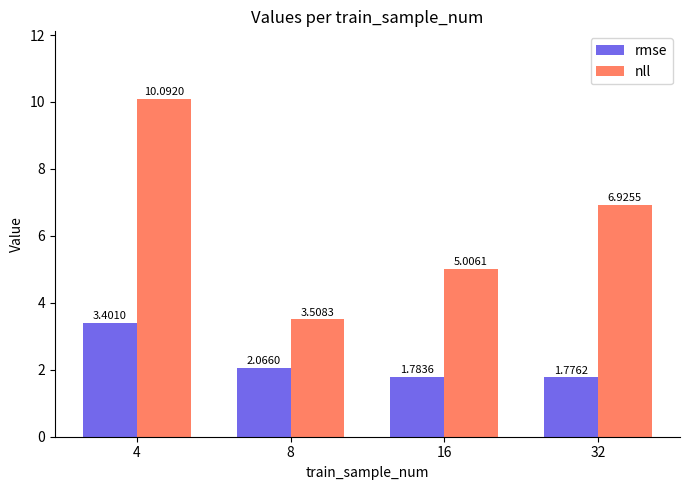

Is the value of rmse at 16 greater than the value of nll at 8?

No